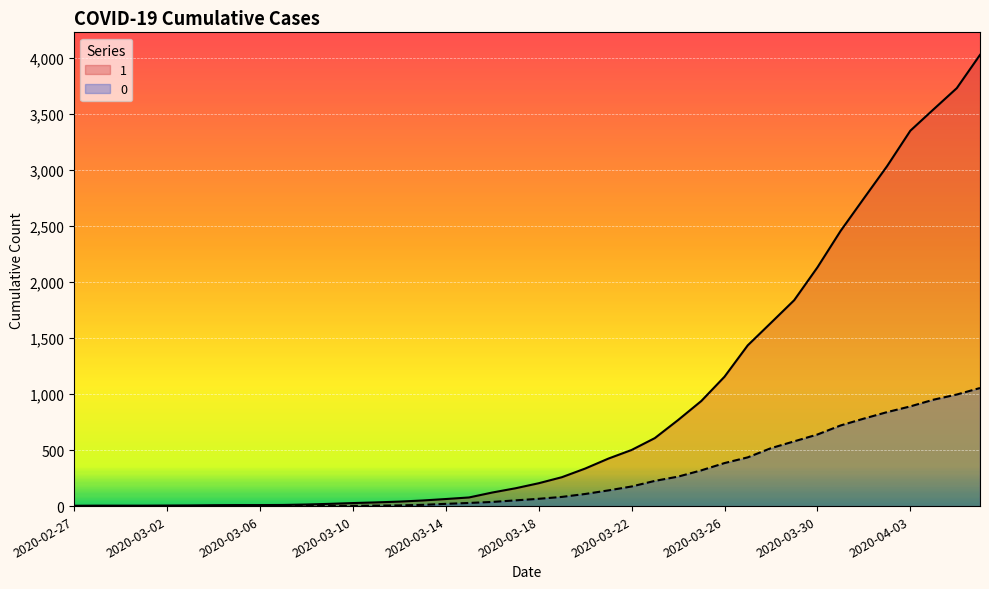

Which series has the widest spread of values?

1